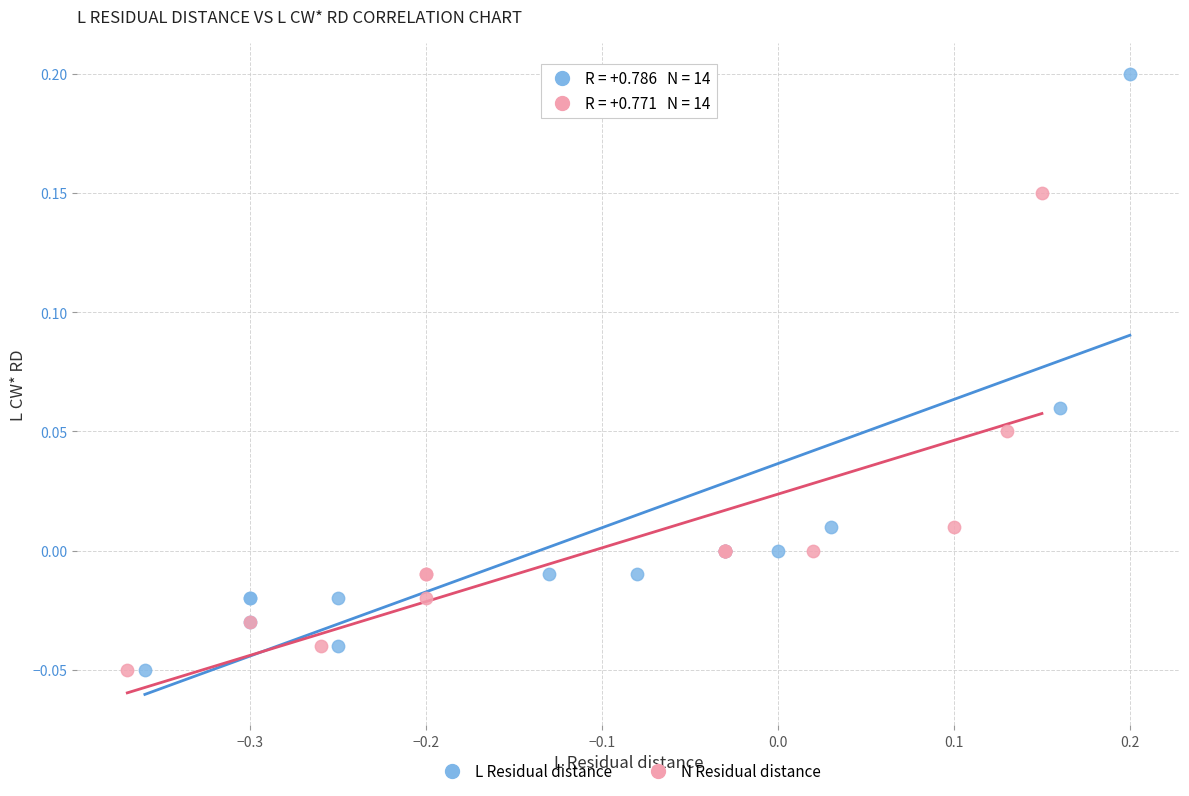

Which series contains the highest Y value?

L Residual distance